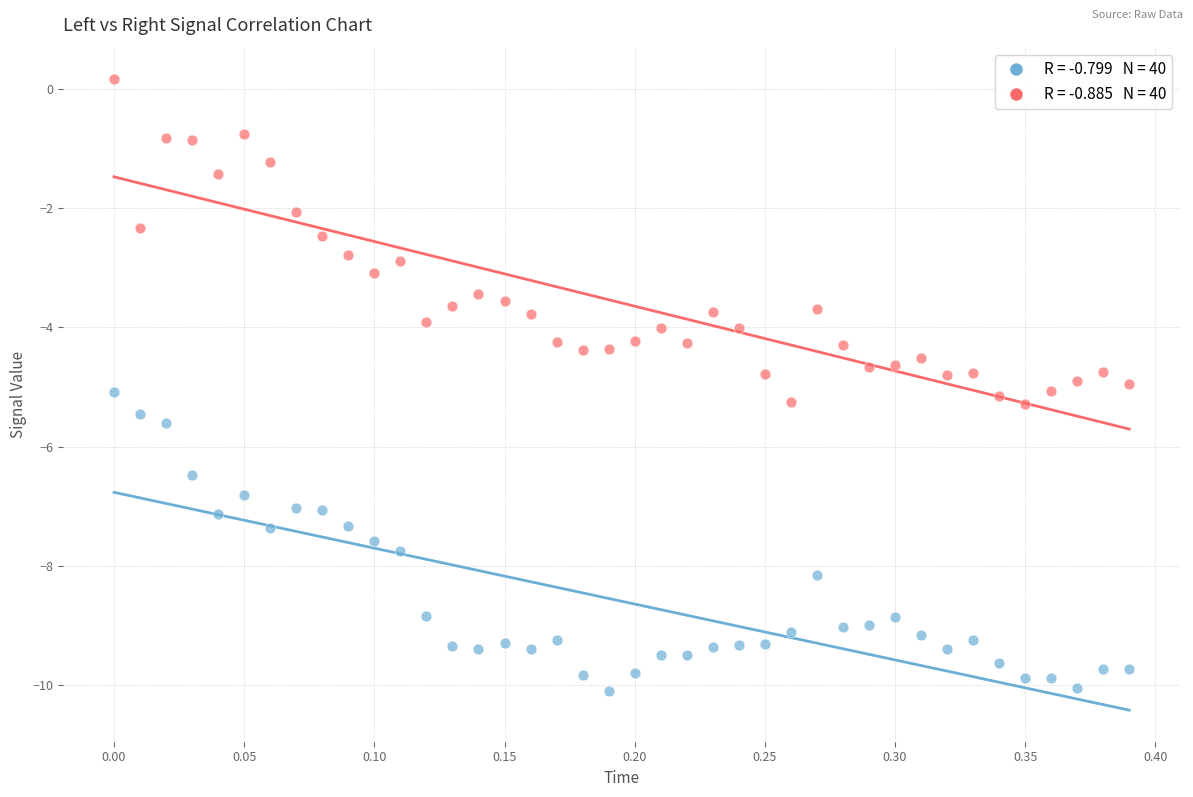

Across all data points, what is the range of X values (max minus min)?

0.4